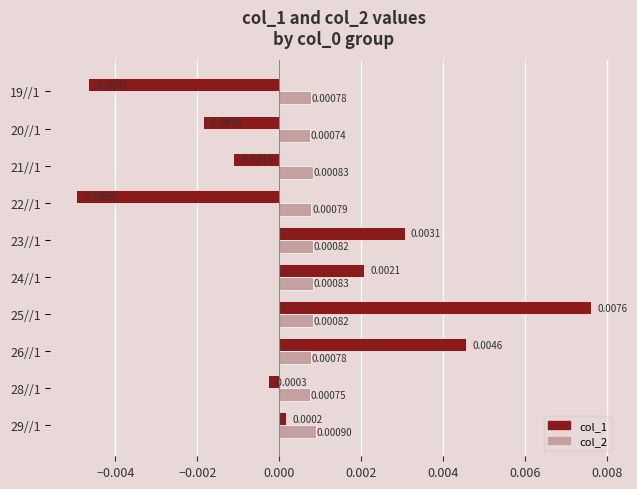

Which series has the largest total across all categories?

col_2